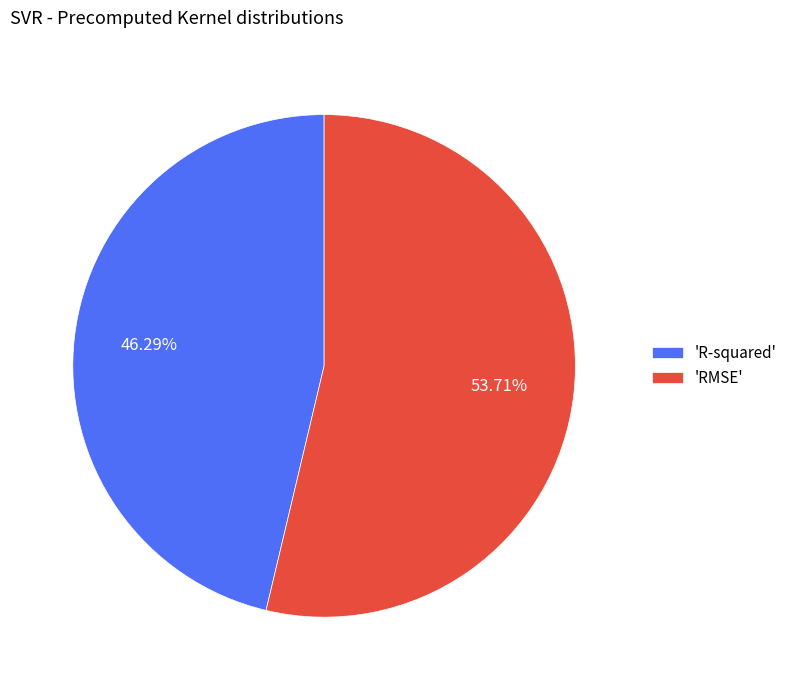

Between 'R-squared' and 'RMSE', which is larger?

'RMSE'